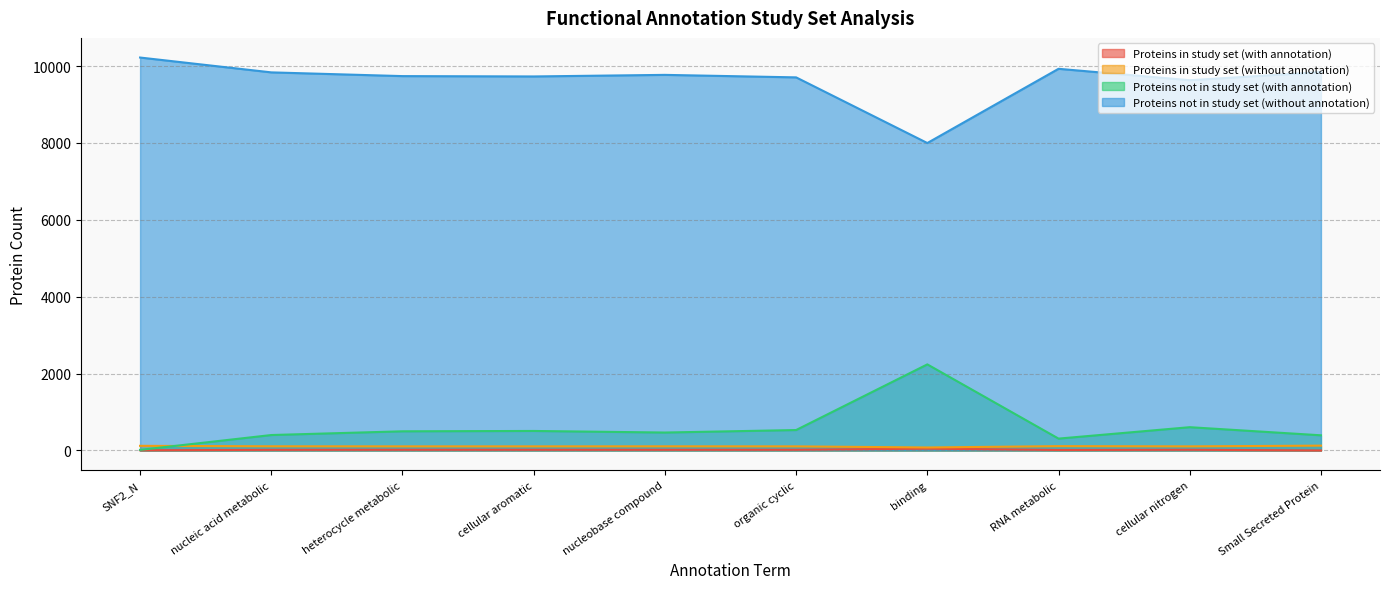

What position from the left is cellular aromatic?

4